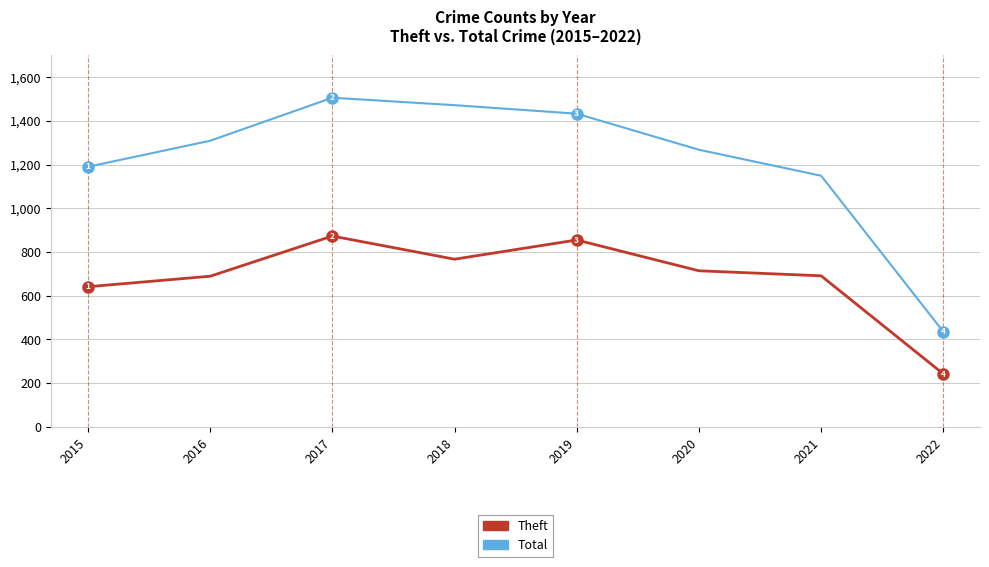

What is the average value of the Theft series?

684